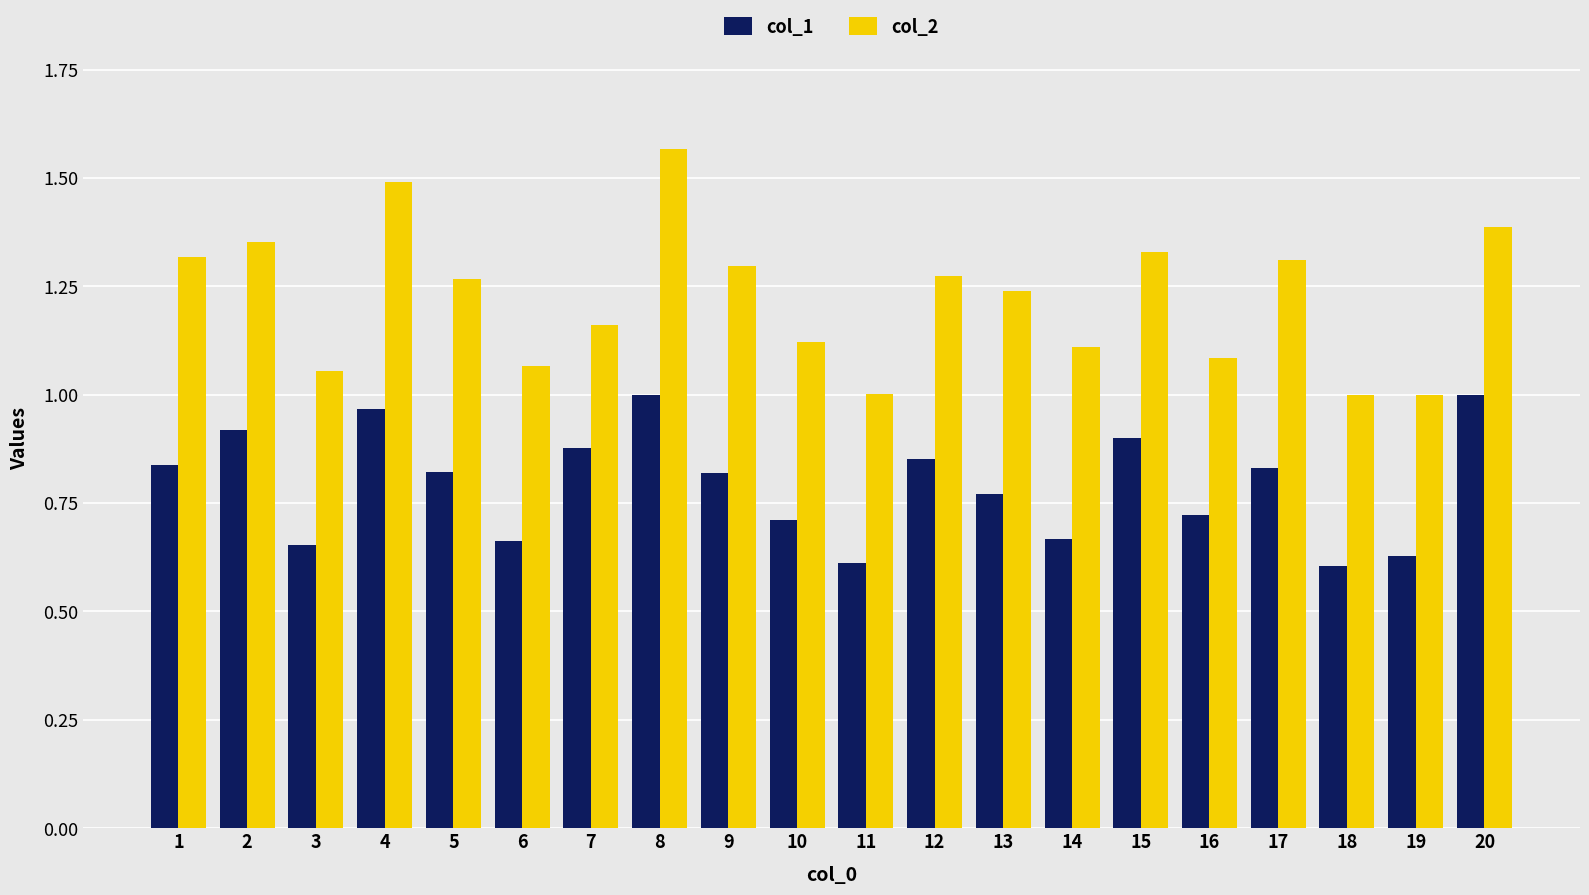

What is the total value across all series at 9?

2.1